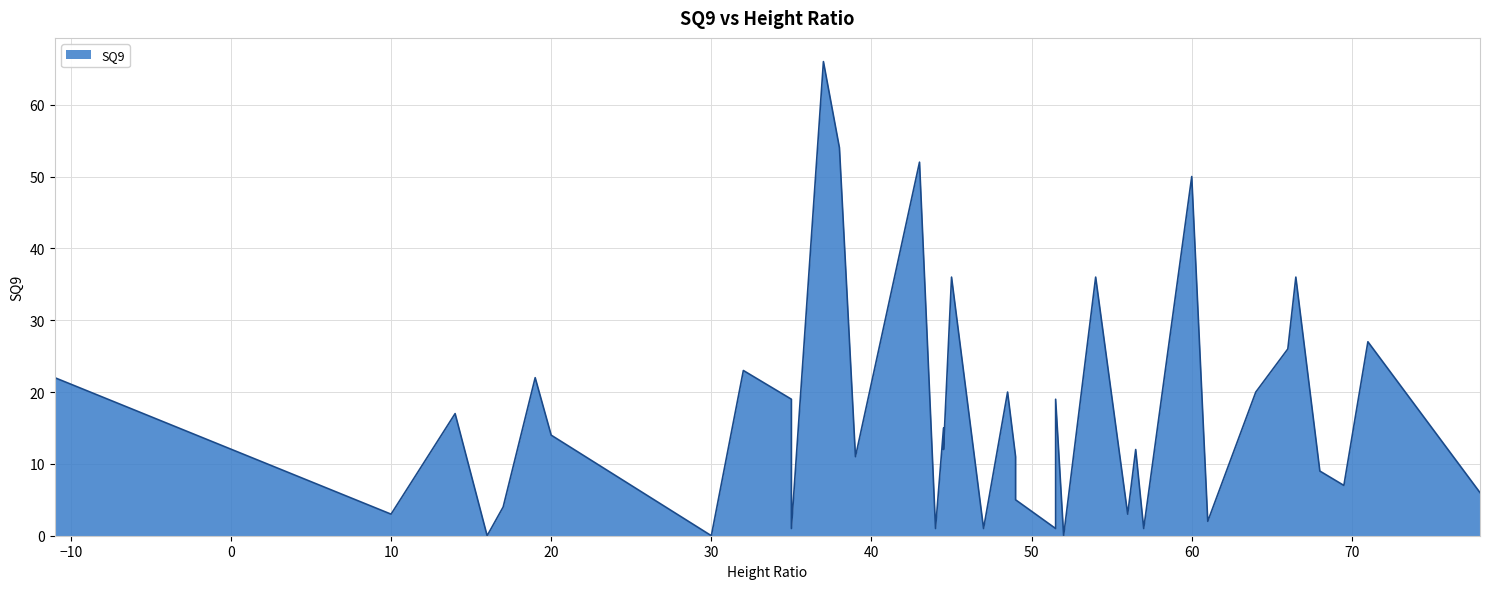

Rank the categories by value from lowest to highest.

16, 30, 52, 35, 44, 47, 51.5, 57, 51.5, 61, 10, 56, 17, 49, 78, 69.5, 68, 39, 49, 44.5, 56.5, 20, 44.5, 14, 35, 51.5, 48.5, 64, -11, 19, 32, 66, 71, 45, 54, 66.5, 60, 43, 38, 37